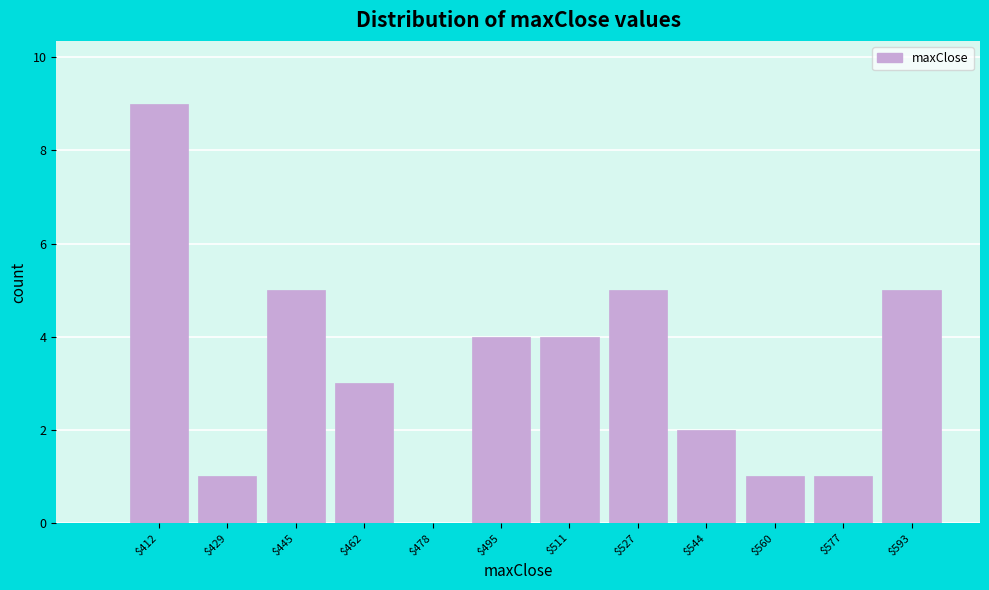

What is the sum of all values?

40